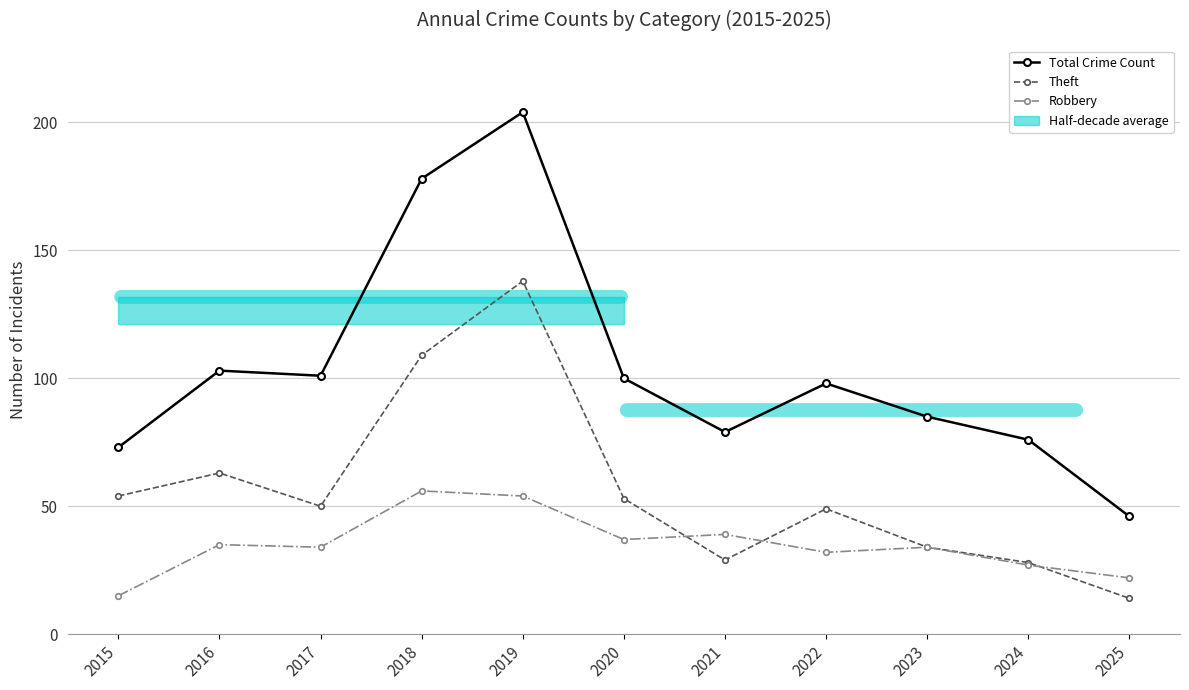

Reading right to left, transcribe all the data shown in this chart.

Total Crime Count: 2025=46	2024=76	2023=85	2022=98	2021=79	2020=100	2019=204	2018=178	2017=101	2016=103	2015=73
Theft: 2025=14	2024=28	2023=34	2022=49	2021=29	2020=53	2019=138	2018=109	2017=50	2016=63	2015=54
Robbery: 2025=22	2024=27	2023=34	2022=32	2021=39	2020=37	2019=54	2018=56	2017=34	2016=35	2015=15